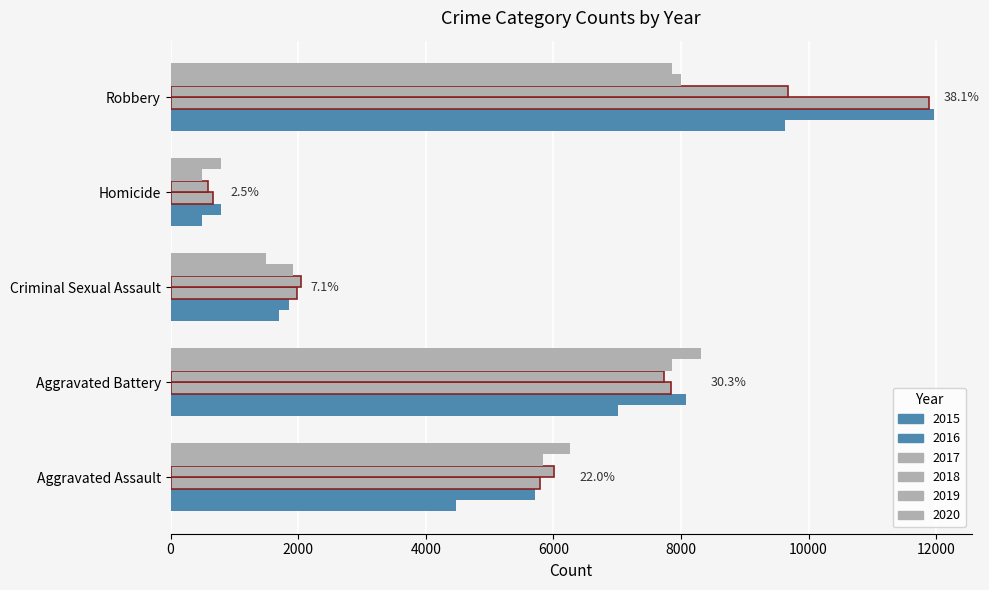

How many series are shown in this chart?

6